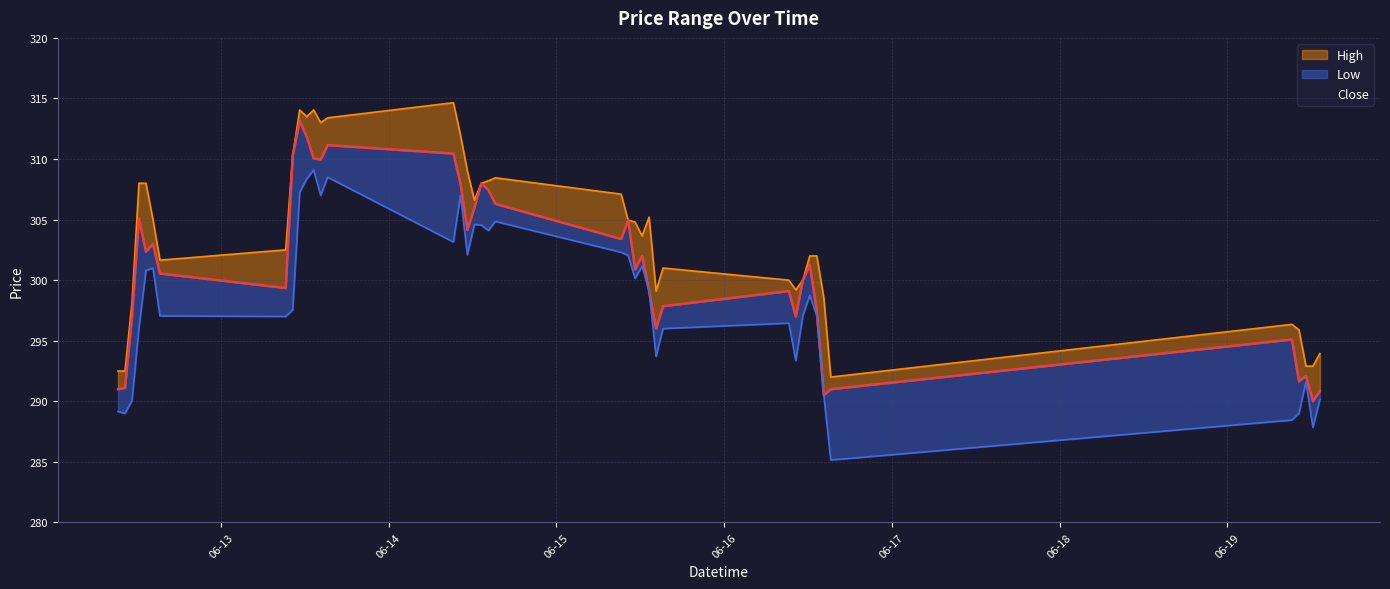

Reading left to right, what are all the values shown in this chart?

Close: 291.0	291.1	297.0	305.1	302.4	303.0	300.5	299.4	310.3	313.1	311.9	310.0	310.0	311.1	310.5	308.0	304.1	306.0	308.0	307.5	306.3	303.4	305.0	300.9	302.0	299.1	296.0	297.9	299.1	297.0	300.0	301.2	297.5	290.5	291.0	295.1	291.6	292.1	290.0	290.9
High: 292.5	292.5	298.1	308.0	308.0	305.0	301.6	302.5	310.3	314.0	313.5	314.0	313.0	313.4	314.6	312.0	309.0	306.6	308.0	308.2	308.5	307.1	305.0	304.8	303.6	305.2	299.1	301.0	300.0	299.2	300.0	302.0	302.0	298.5	292.0	296.4	295.9	292.9	292.9	294.0
Low: 289.1	289.0	290.0	296.0	300.8	301.0	297.0	297.0	297.5	307.2	308.4	309.1	307.0	308.5	303.1	307.0	302.1	304.6	304.5	304.1	304.9	302.3	302.0	300.1	301.1	299.1	293.7	296.0	296.5	293.4	297.0	298.8	297.0	290.5	285.1	288.5	289.0	291.6	287.9	290.1